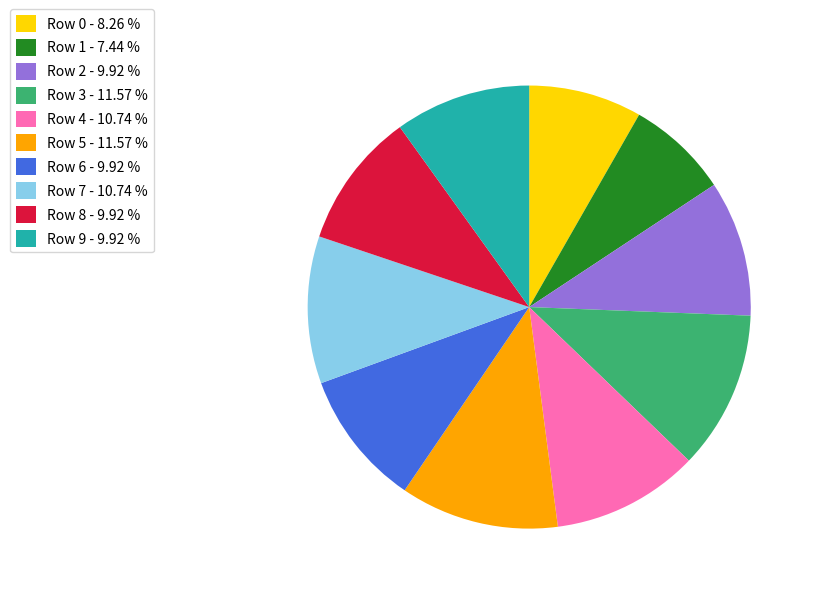

Is the sum of Row 7 - 10.74 % and Row 8 - 9.92 % greater than half?

No